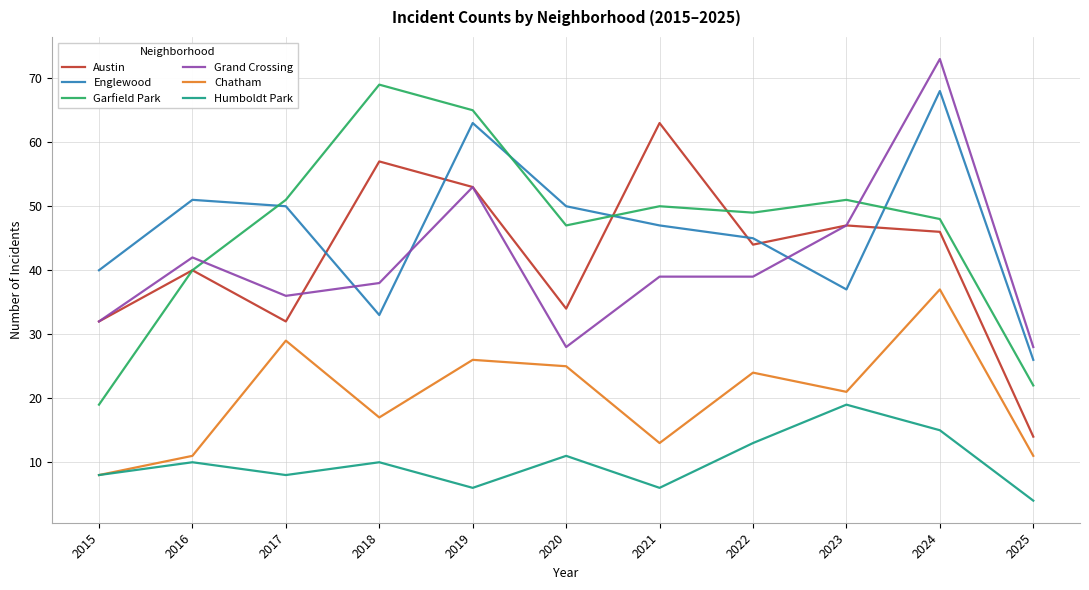

What is the lowest value of the Grand Crossing series?

28